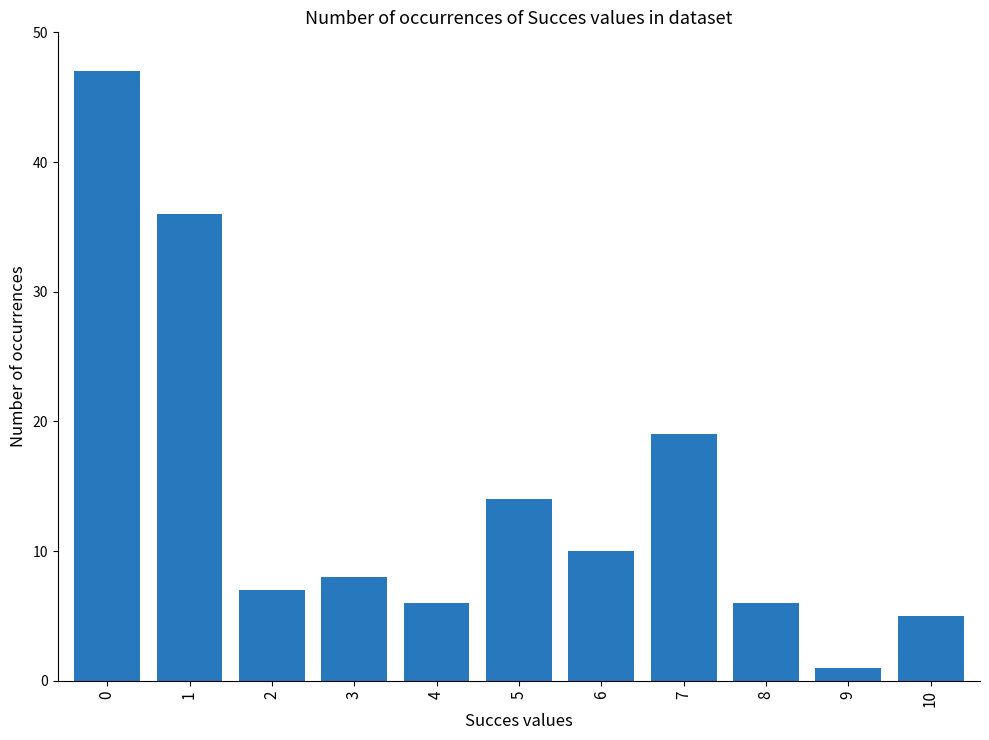

Count the number of data series in this chart.

1